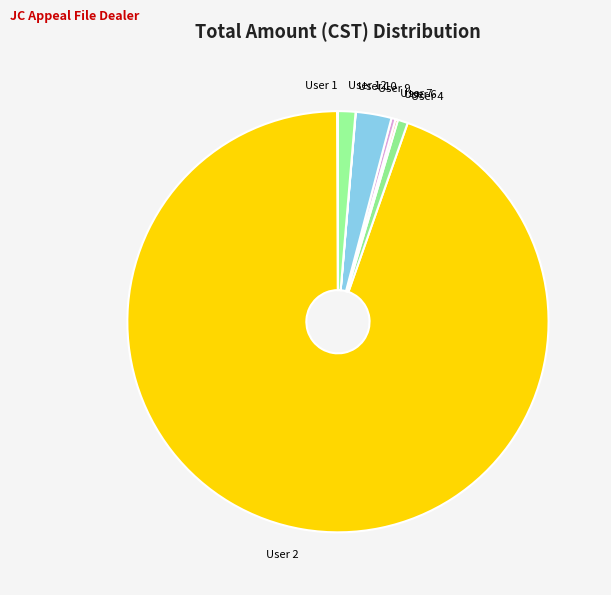

Which category has the biggest portion of the pie?

User 2